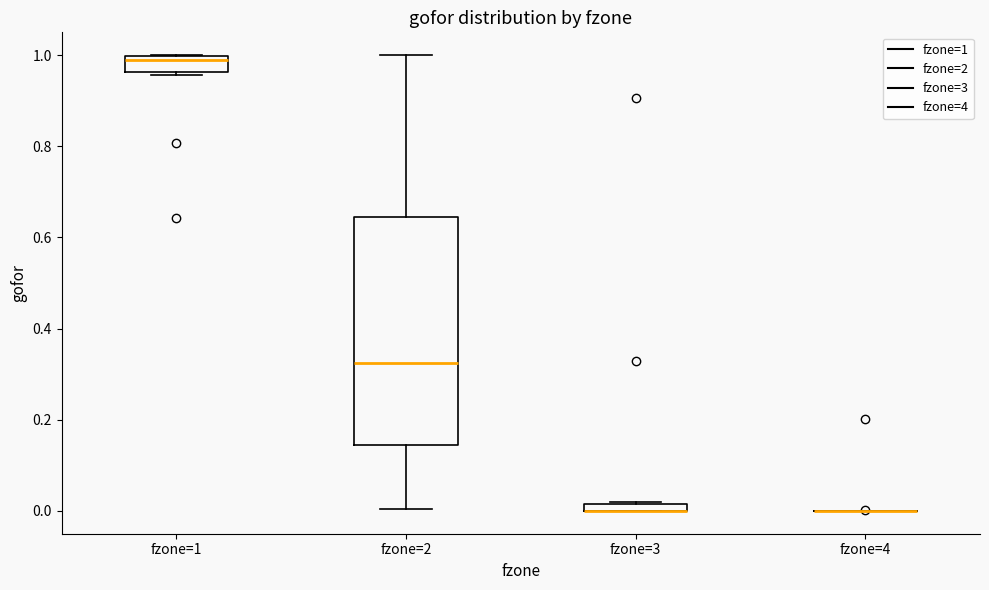

Comparing the boxes themselves (not the whiskers), which one is the tallest?

fzone=2